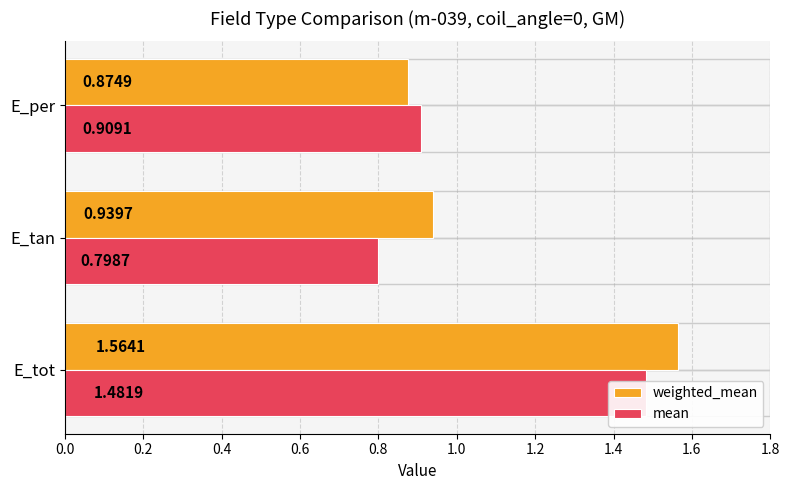

At how many categories does at least one series exceed 1?

1